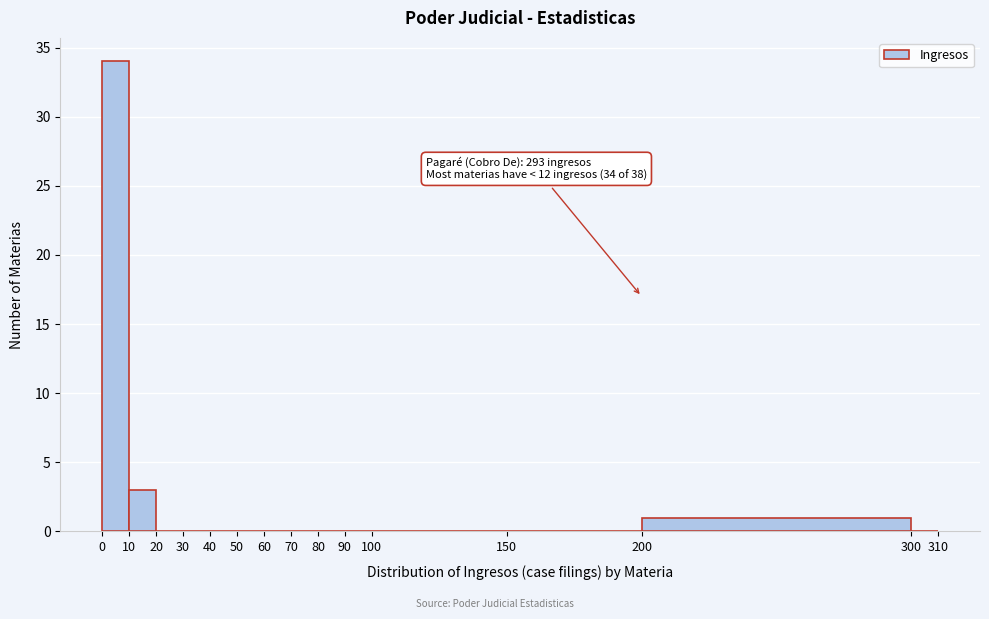

Over which range of the x-axis is the bar tallest?

0 to 10